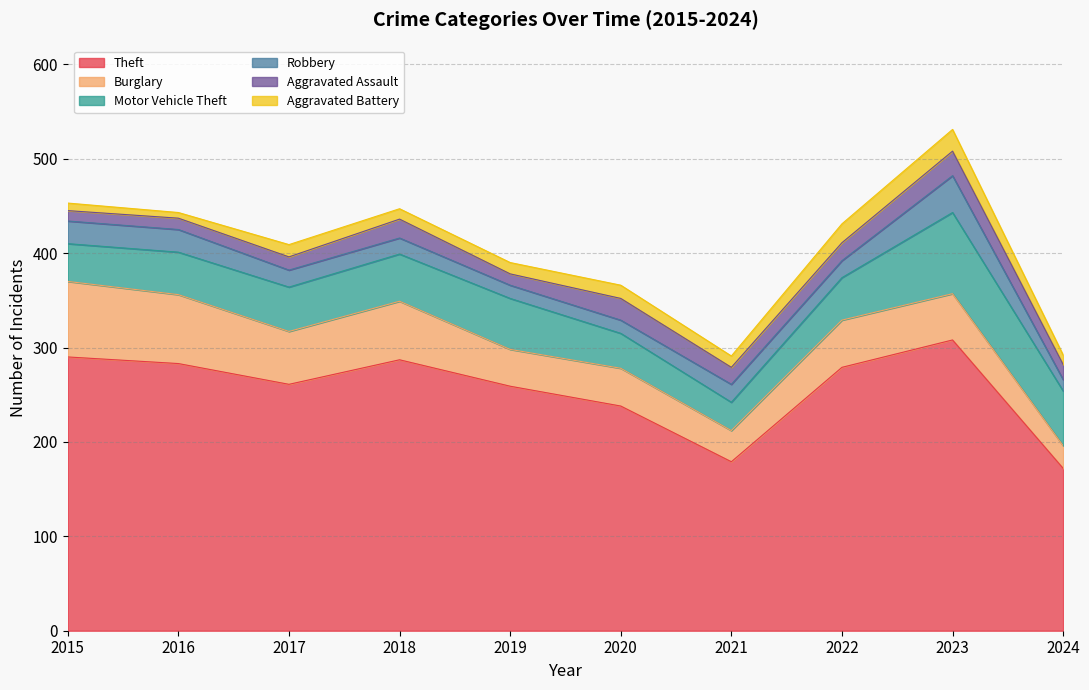

How many values in the Motor Vehicle Theft series exceed 47?

4